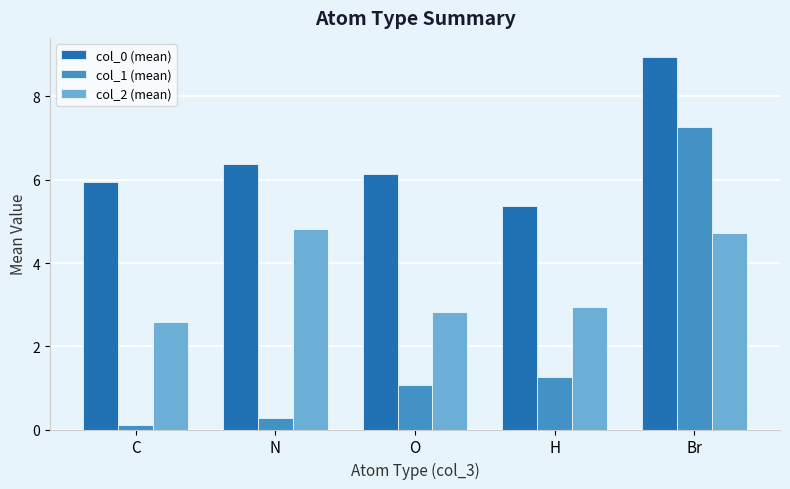

Does the chart contain any negative values?

No